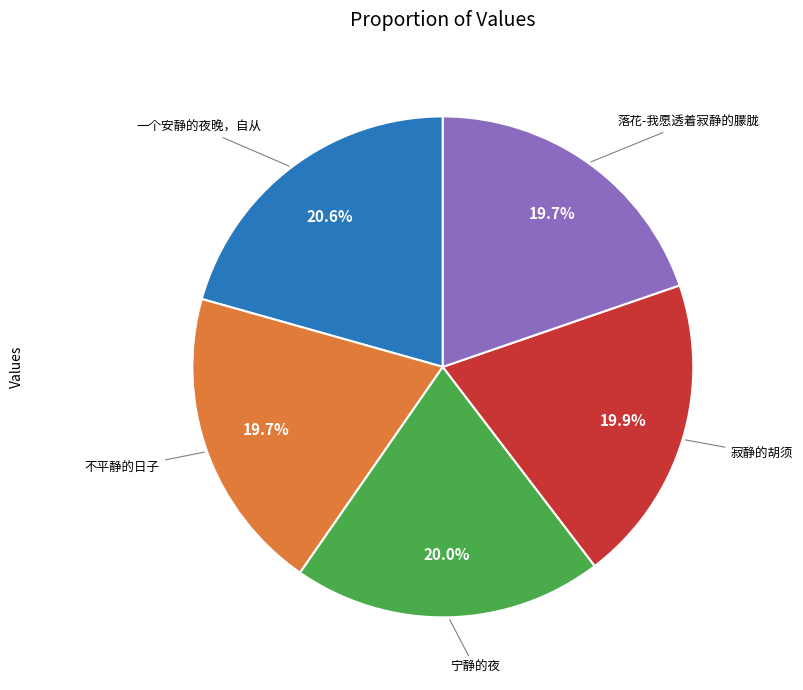

How many segments does this pie chart have?

5